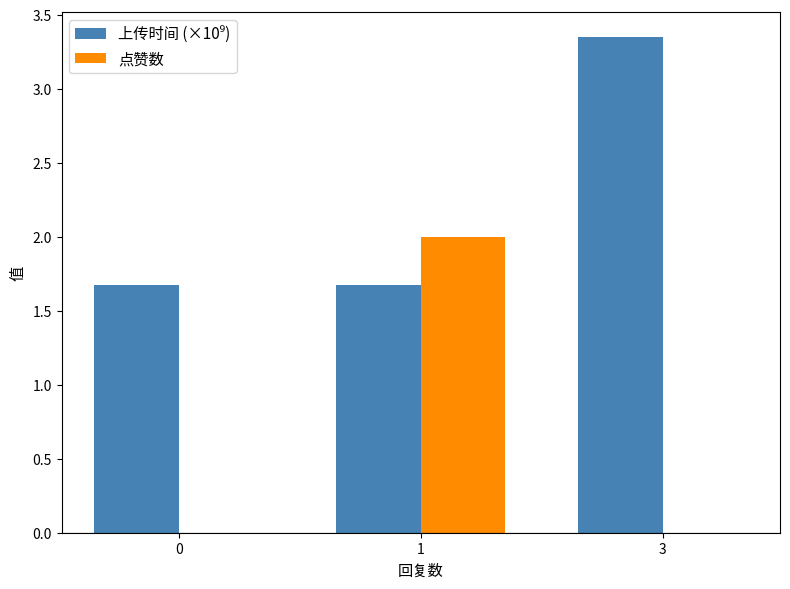

What is the maximum value for 点赞数?

2.0